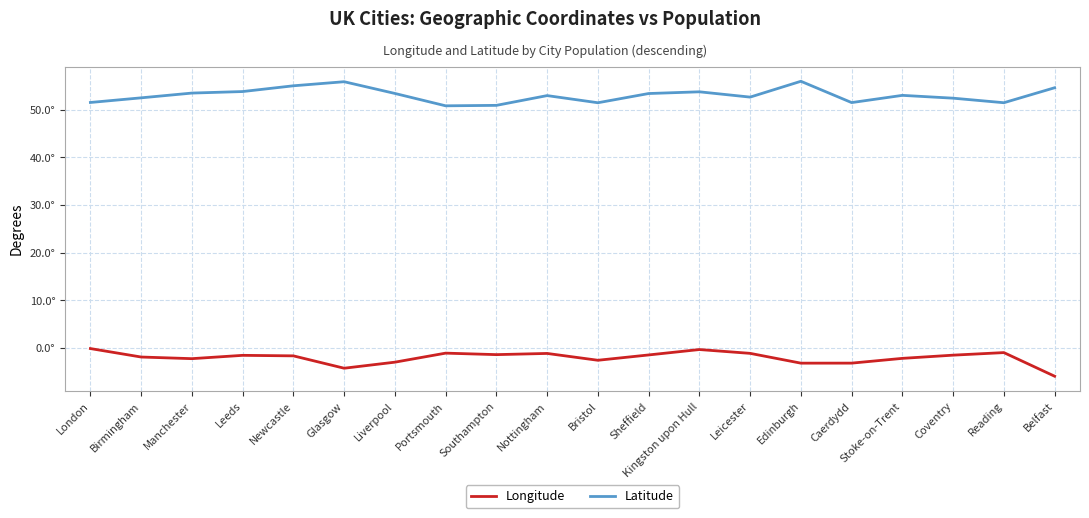

Reading left to right, what are all the values shown in this chart?

Longitude: -0.1	-1.9	-2.2	-1.5	-1.7	-4.3	-3.0	-1.1	-1.4	-1.1	-2.6	-1.5	-0.3	-1.1	-3.2	-3.2	-2.2	-1.5	-1.0	-5.9
Latitude: 51.5	52.5	53.5	53.8	55.0	55.9	53.4	50.8	50.9	53.0	51.5	53.4	53.7	52.6	56.0	51.5	53.0	52.4	51.5	54.6